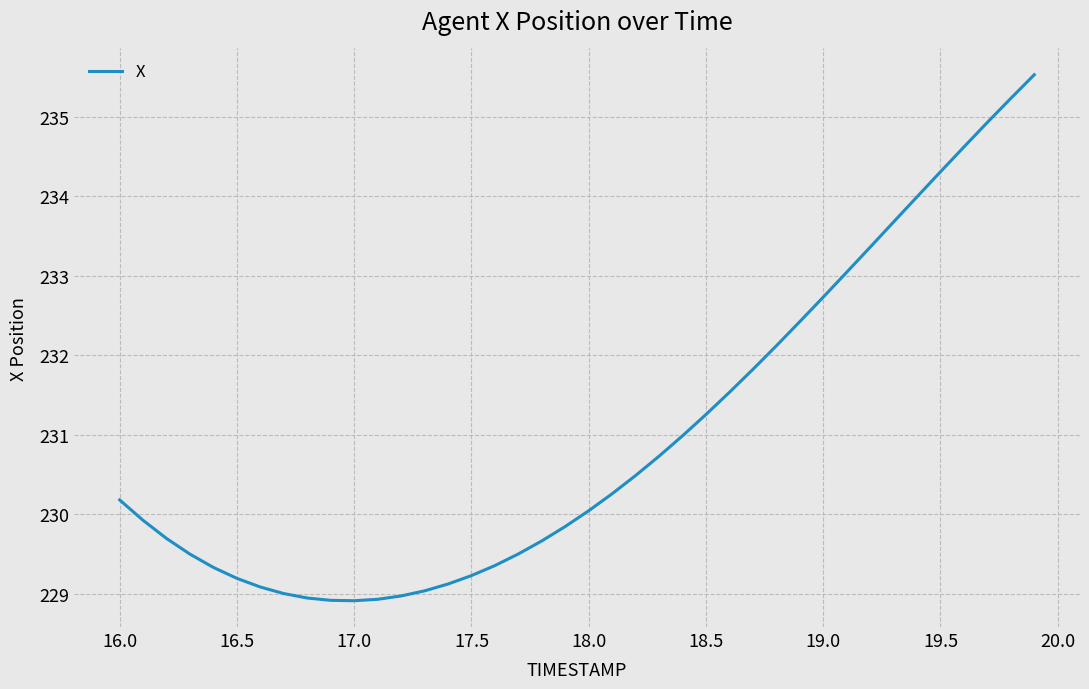

What is the greatest value displayed?

235.5